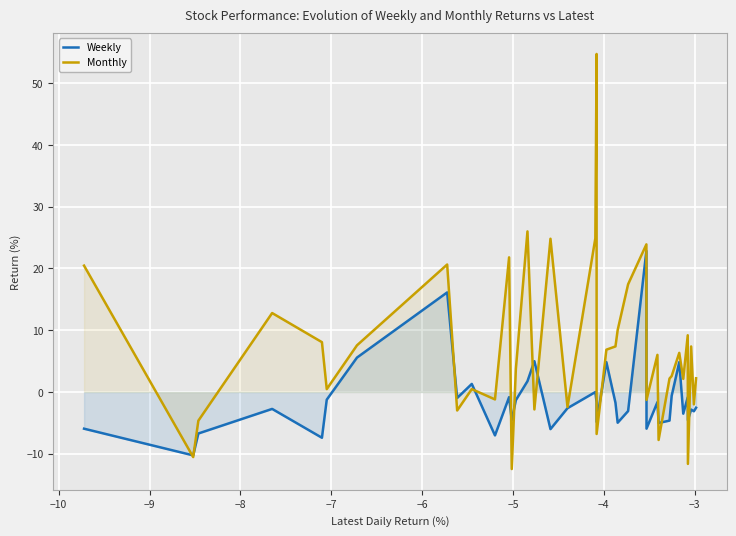

How many lines are shown in the chart?

2